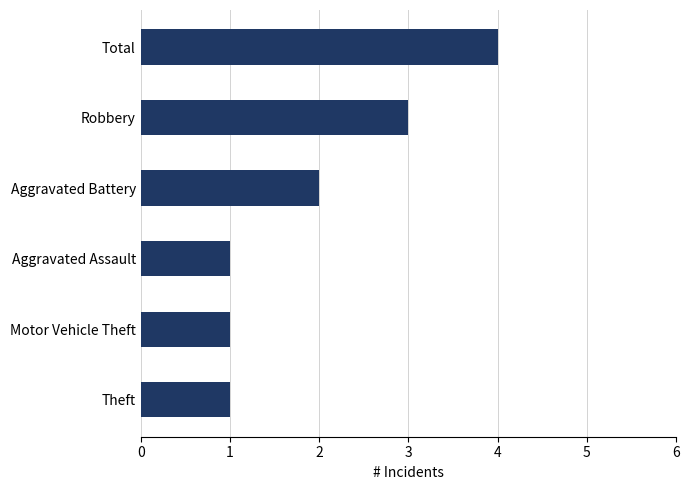

What is the difference between the maximum and second lowest values?

3